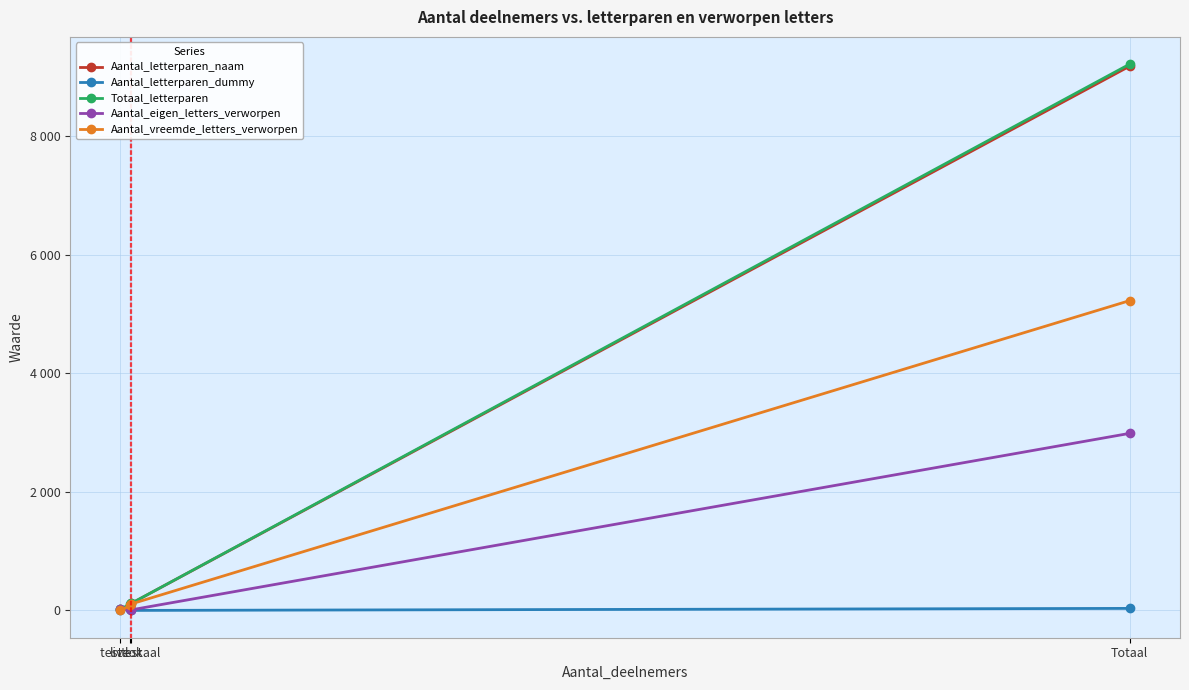

Does the chart have visible grid lines?

Yes